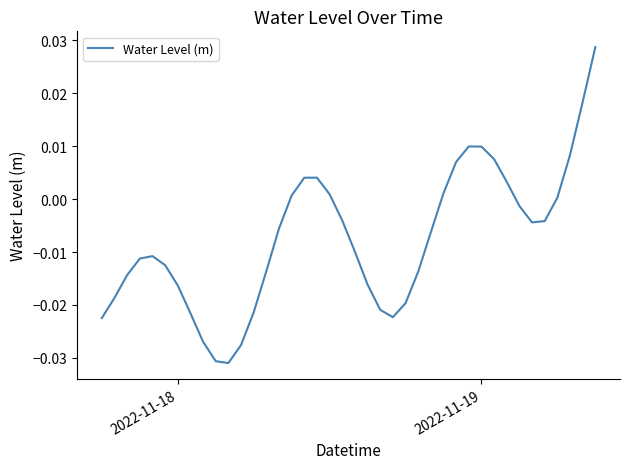

Count the number of data series in this chart.

1